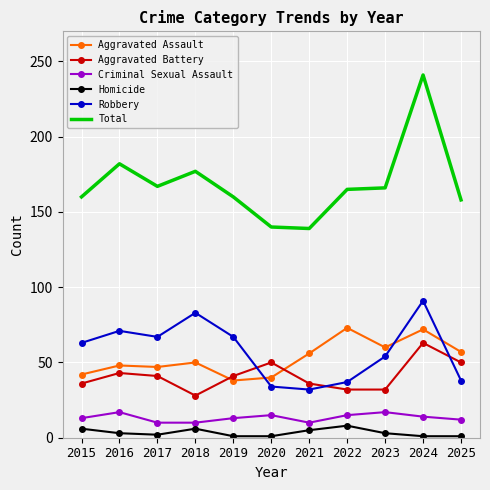

Which series has the largest range (max minus min)?

Total